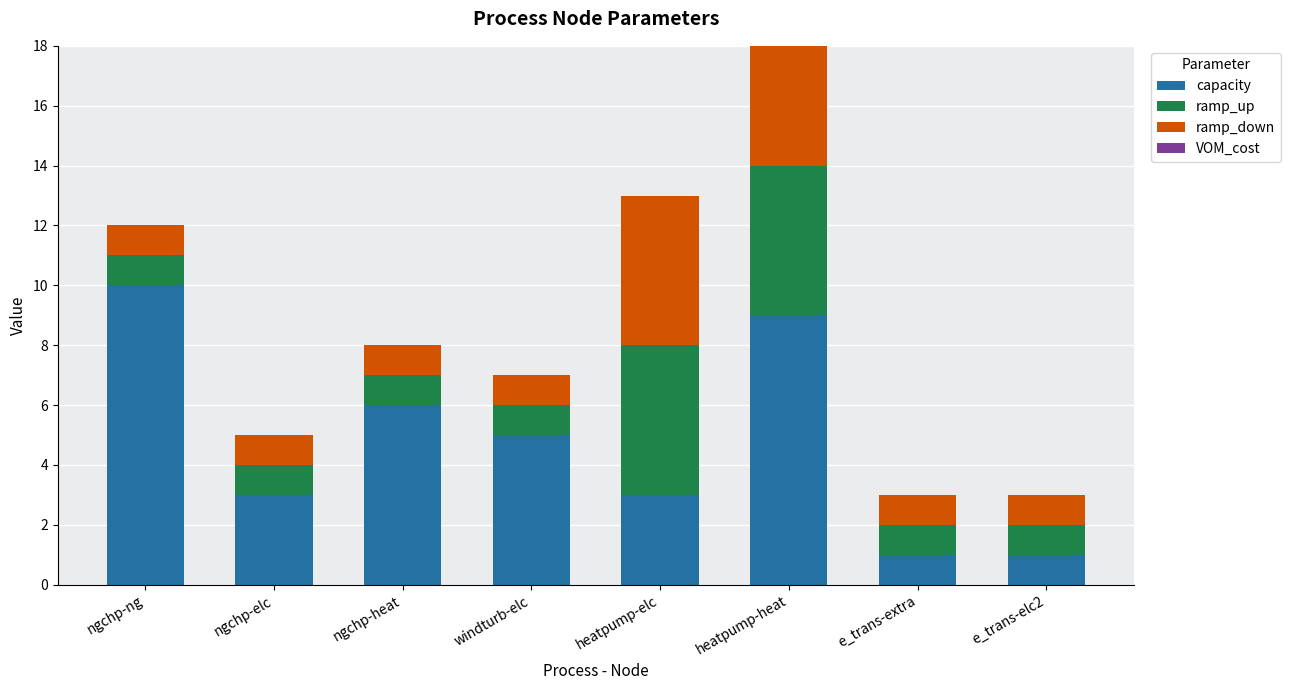

How many groups of bars are there?

8